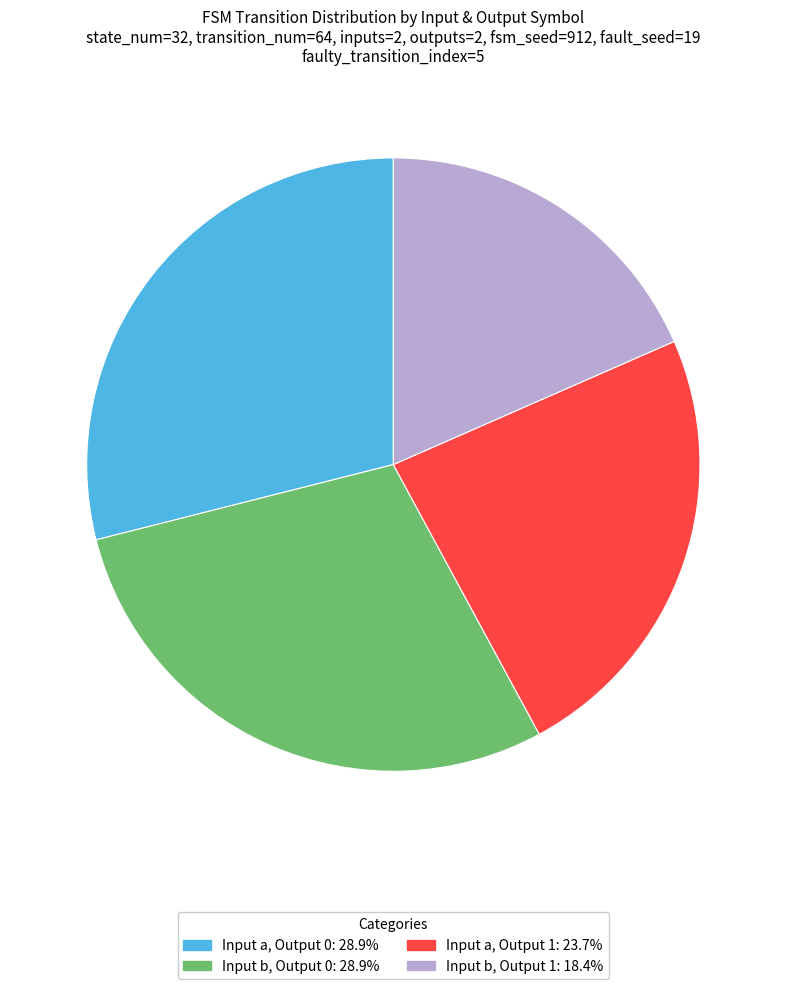

Is there any slice that represents more than half of the pie?

No